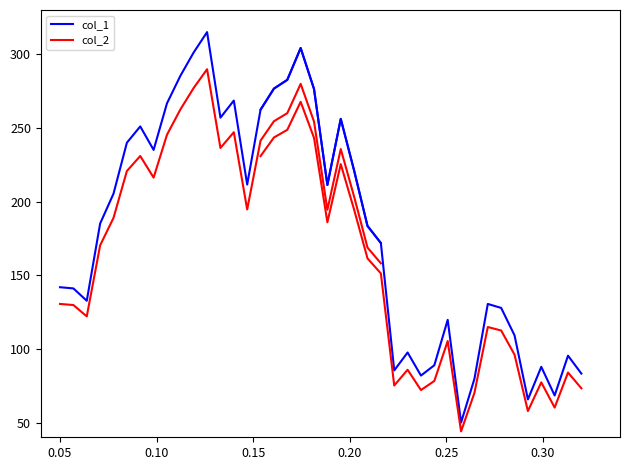

True or false: col_1 has more than 0 points higher than both neighbors.

True